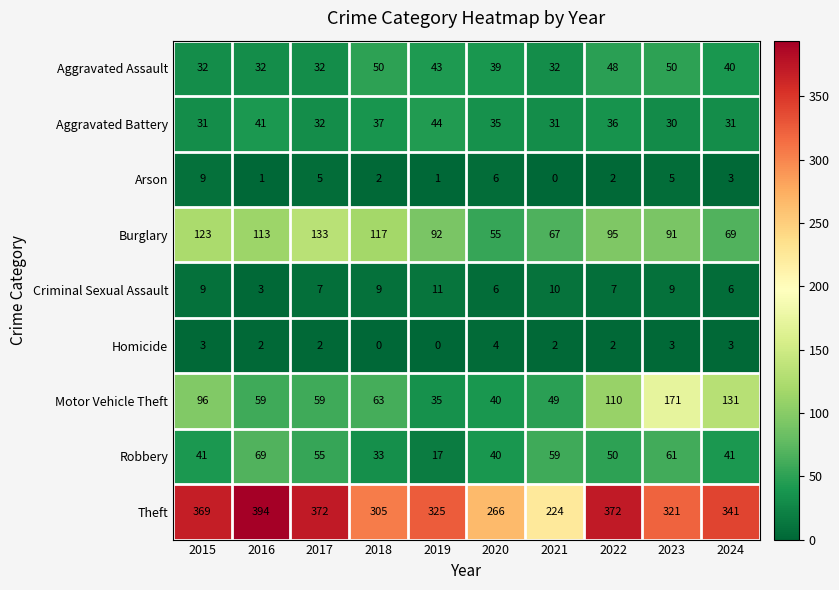

Is it true that Theft equals 94 at 2019?

False